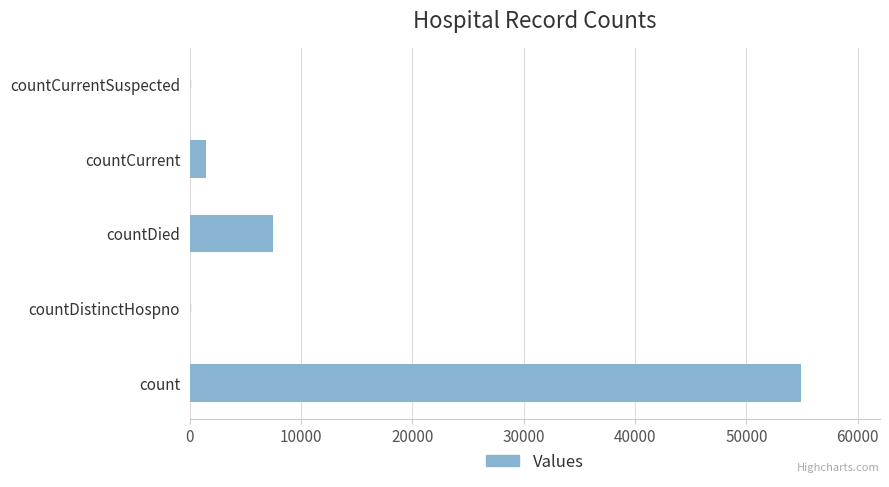

Reading bottom to top, what are all the values shown in this chart?

count=54947	countDistinctHospno=0	countDied=7493	countCurrent=1484	countCurrentSuspected=0